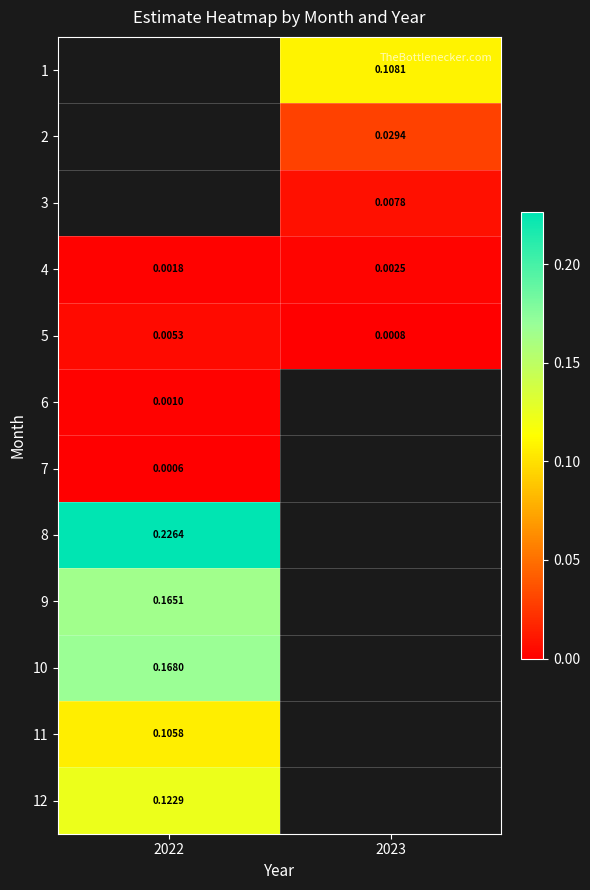

Is the value of 4 at 2022 greater than the value of 7 at 2022?

Yes